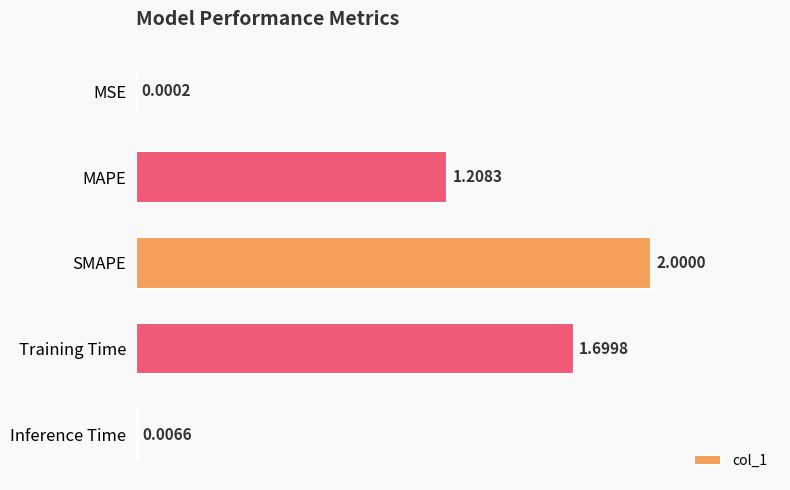

Which label corresponds to the largest value in the chart?

SMAPE